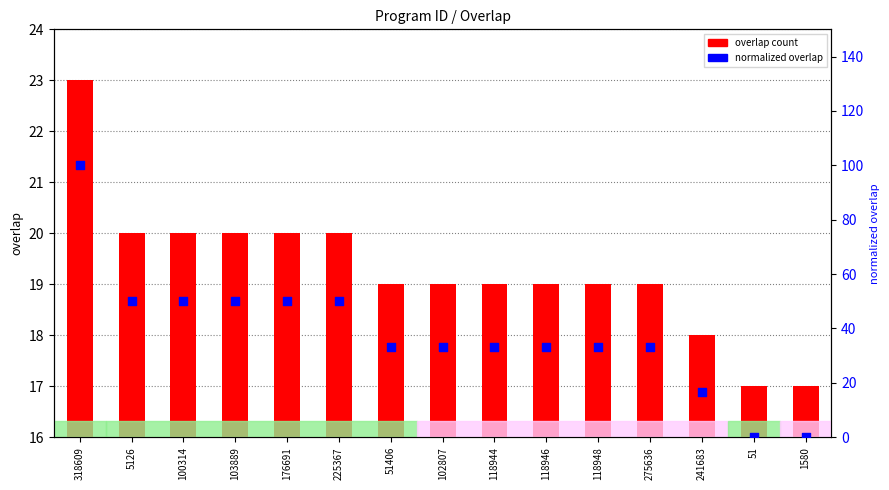

Which series has the widest spread of Y values?

normalized overlap (0-100)